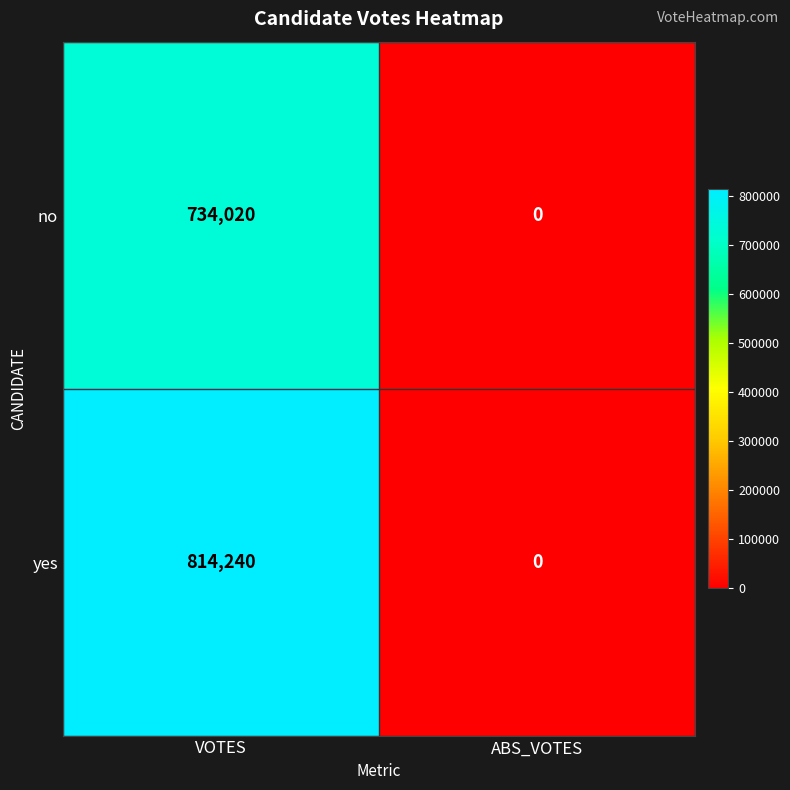

Which category has the lowest value in the no series?

ABS_VOTES